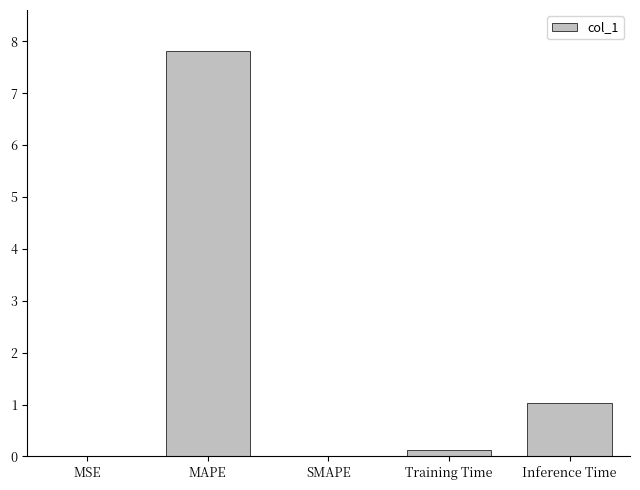

What is the sum of the values at SMAPE and Inference Time?

1.0